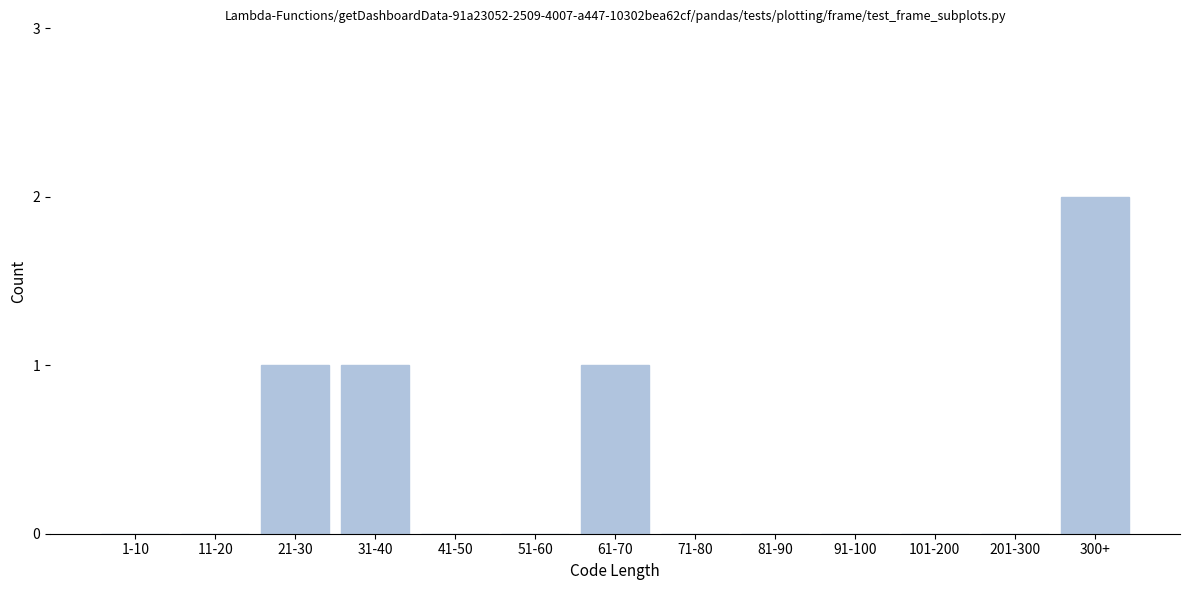

Reading left to right, transcribe all the data shown in this chart.

1-10=0	11-20=0	21-30=1	31-40=1	41-50=0	51-60=0	61-70=1	71-80=0	81-90=0	91-100=0	101-200=0	201-300=0	300+=2